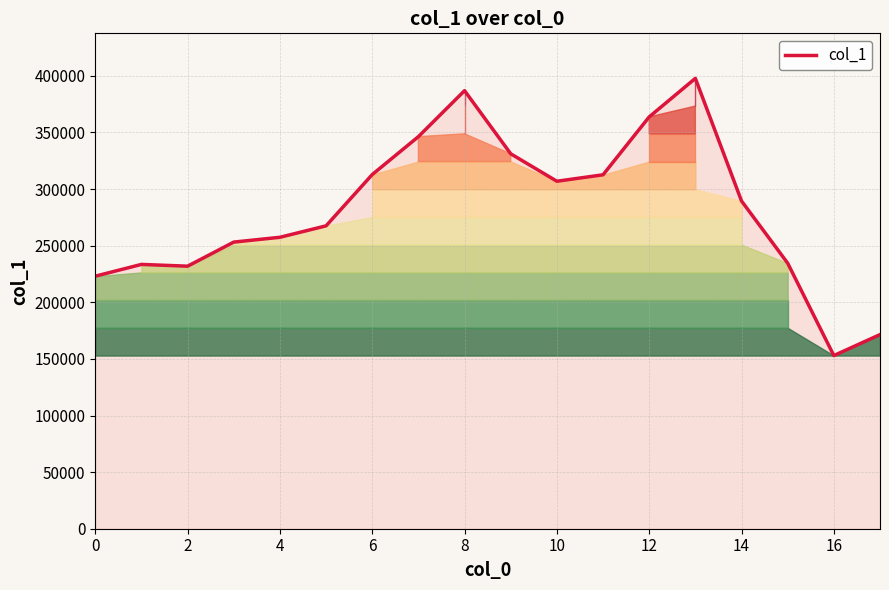

The chart shows a value of 417857 at 15. True or false?

False